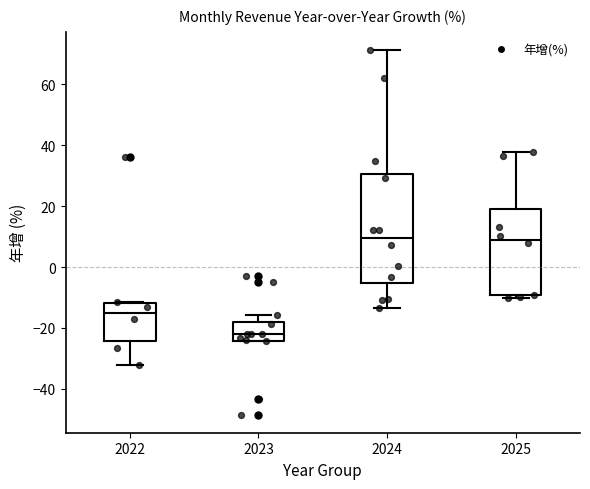

Reading left to right, transcribe this box plot: for each box, give where its median line is, the range the box spans, and where its two whiskers end, as read against the y-axis. The values are not printed on the chart, so give them approximately, as read against the axis.

2022: median -16, box -24 to -12, whiskers -32 to -12
2023: median -22, box -24 to -18, whiskers -24 to -16
2024: median 10, box -6 to 30, whiskers -14 to 72
2025: median 10, box -10 to 20, whiskers -10 (just below the box's lower edge) to 38